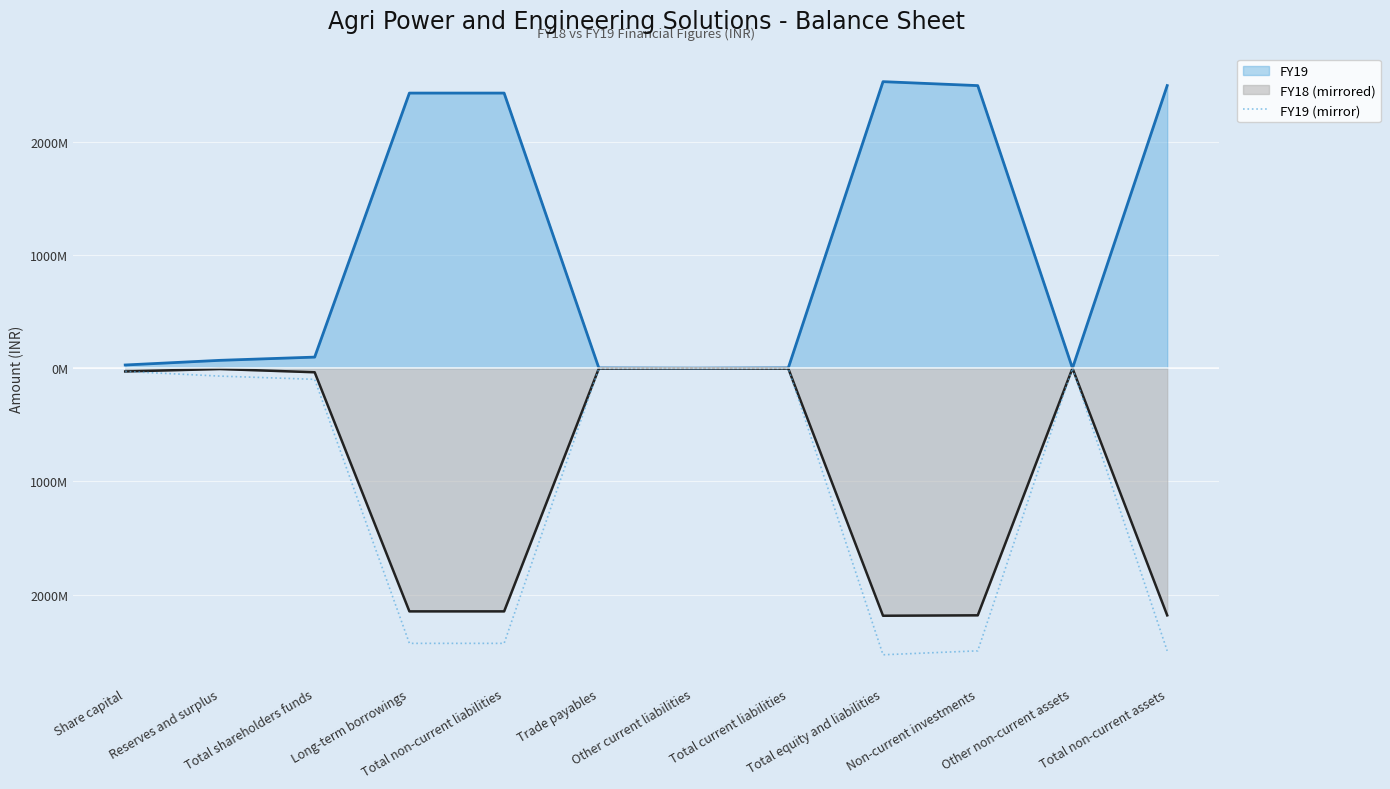

Does the chart display data point markers on the line(s)?

No